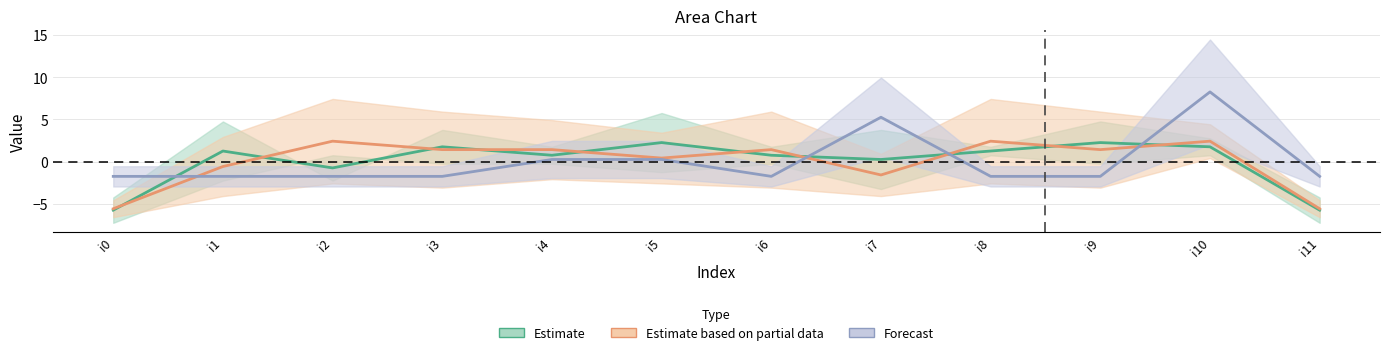

At which category is the sum across all series the highest?

i10